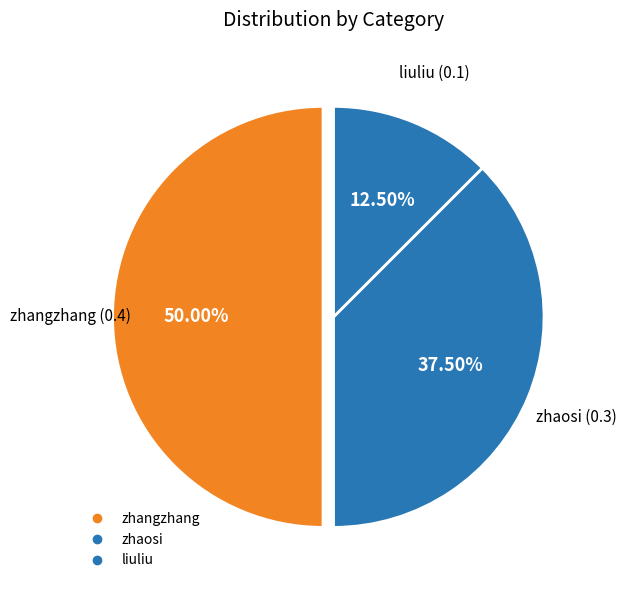

Which has a higher value, zhangzhang or liuliu?

zhangzhang